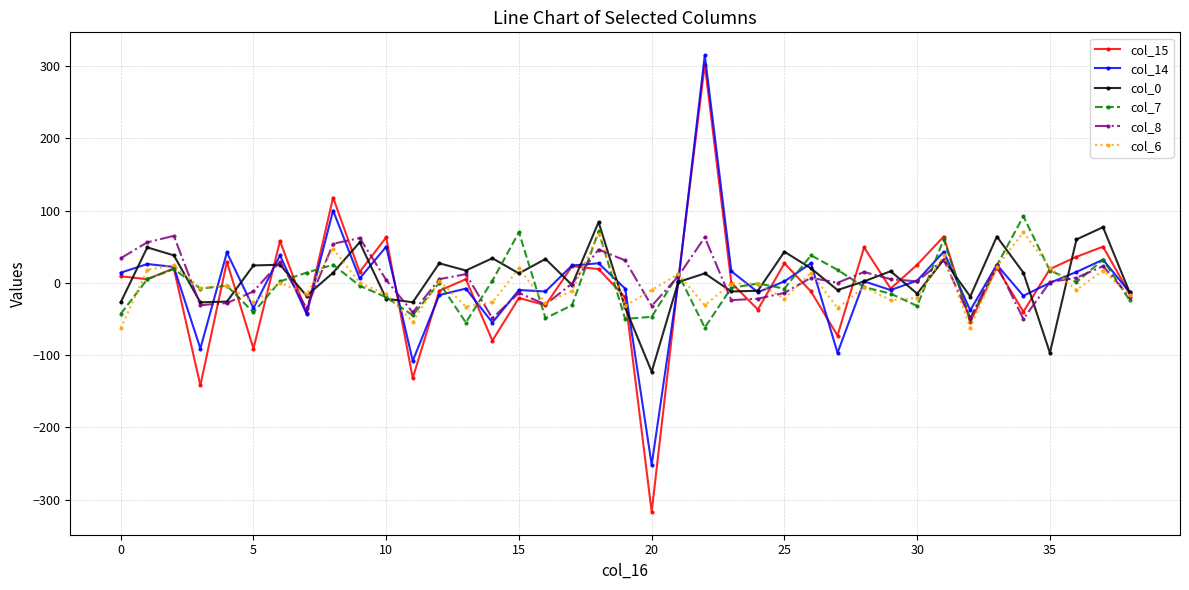

True or false: col_6 has more than 1 interior local peaks.

True